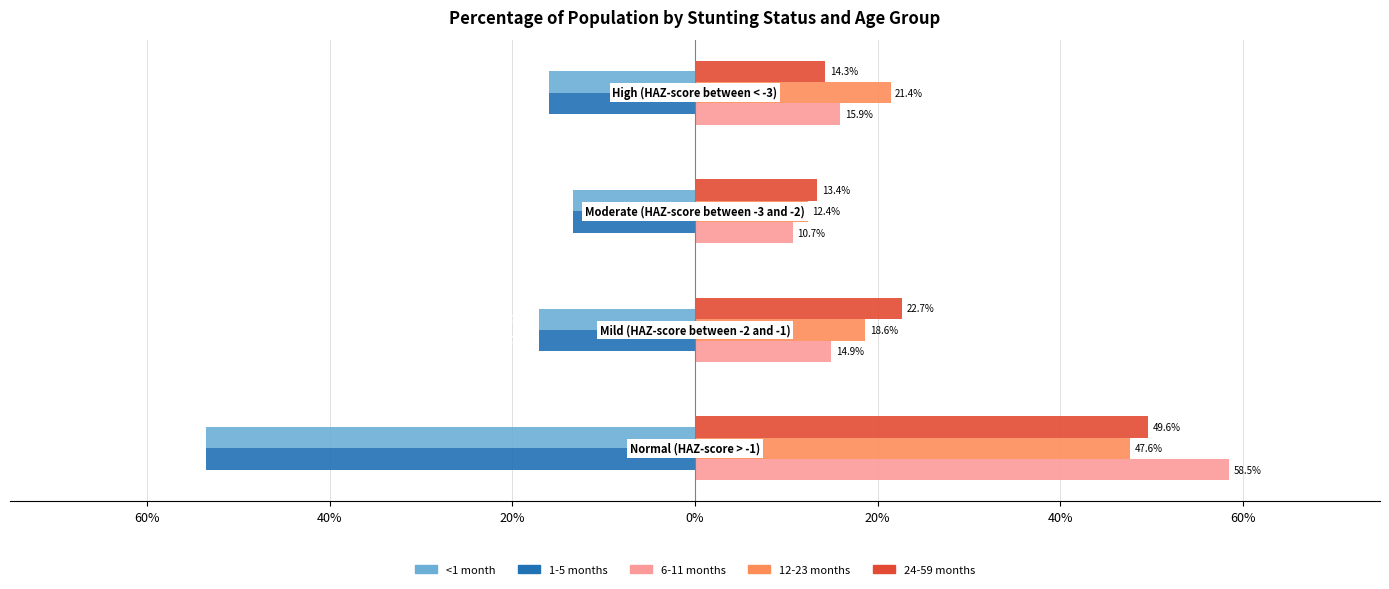

Count the 24-59 months values in the range 0 to 1.

4